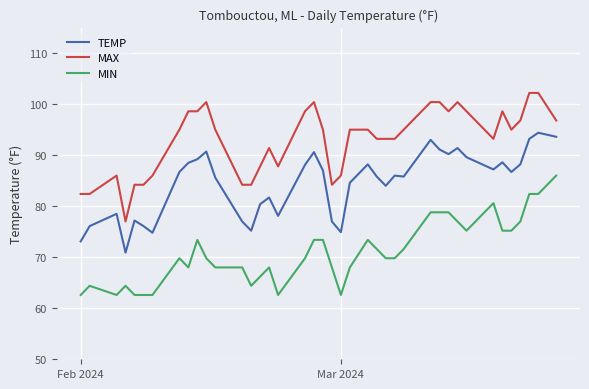

What is the difference between the maximum and minimum values in the MIN series?

23.4